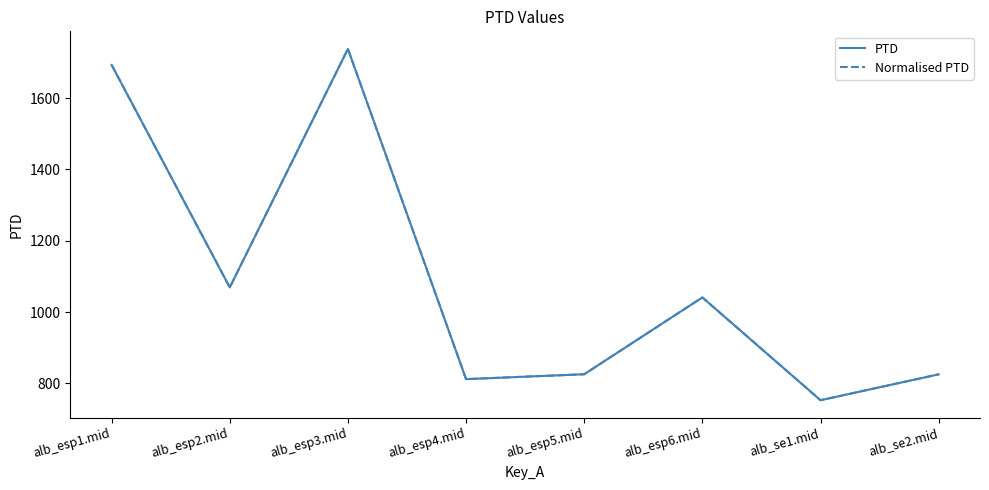

At which category does PTD reach its first local peak?

alb_esp3.mid